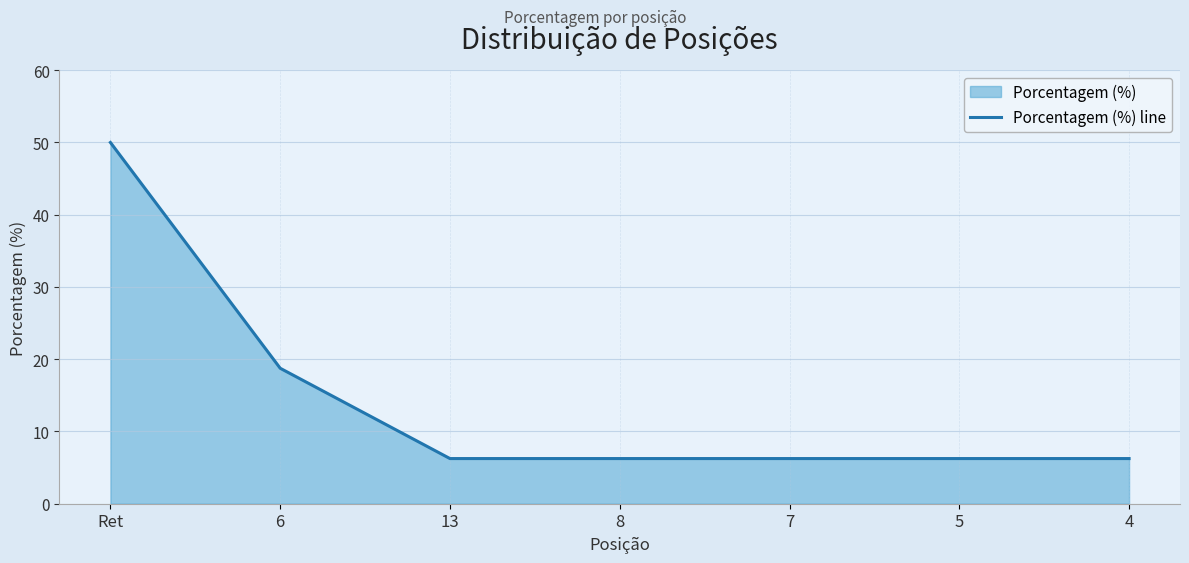

How many lines are shown in the chart?

1